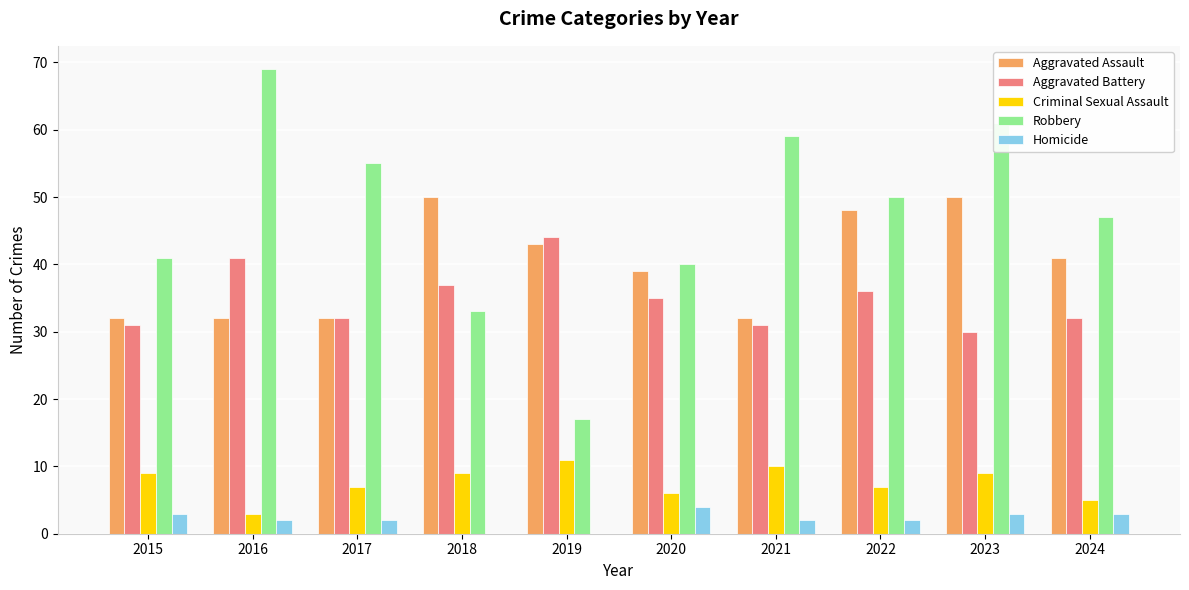

What is the total value across all series at 2021?

134